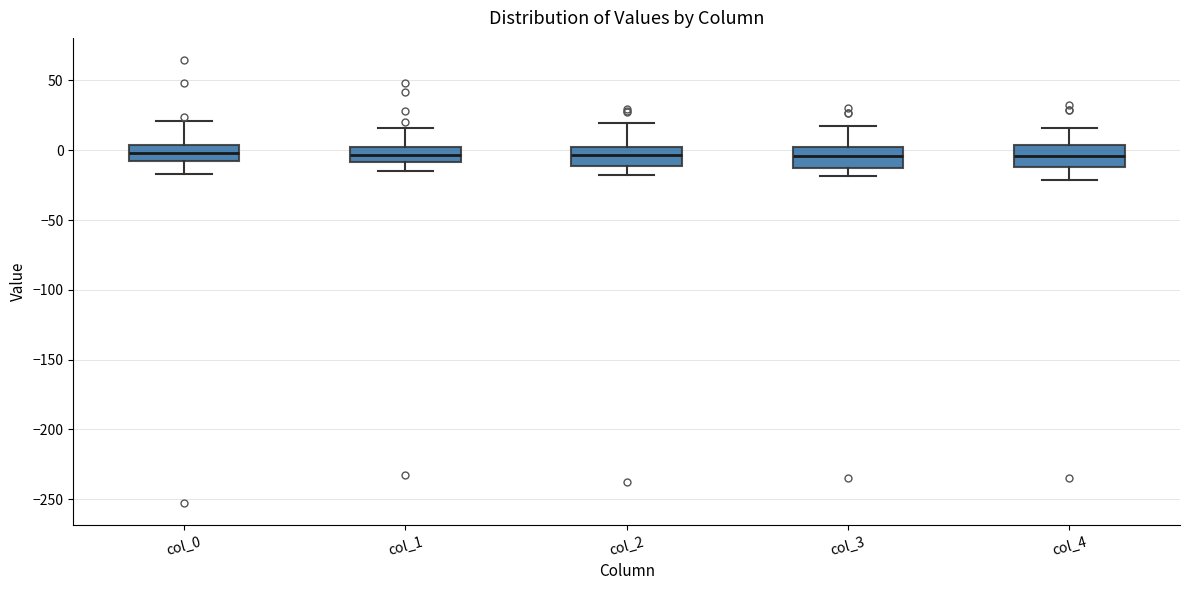

Reading left to right, read every box against the y-axis: the position of its median line, the range the box covers, and the ends of its whiskers. The values are not printed on the chart, so give them approximately, as read against the axis.

col_0: median 0, box -10 to 5, whiskers -15 to 20
col_1: median -5, box -10 to 5, whiskers -15 to 15
col_2: median -5, box -10 to 5, whiskers -15 to 20
col_3: median -5, box -15 to 0, whiskers -20 to 20
col_4: median -5, box -10 to 5, whiskers -20 to 15